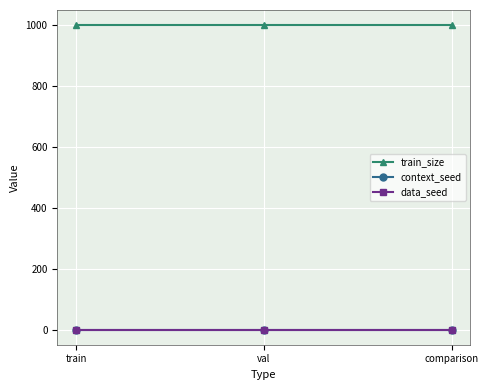

Reading right to left, what are all the values shown in this chart?

train_size: comparison=1000	val=1000	train=1000
context_seed: comparison=1	val=1	train=1
data_seed: comparison=1	val=1	train=1